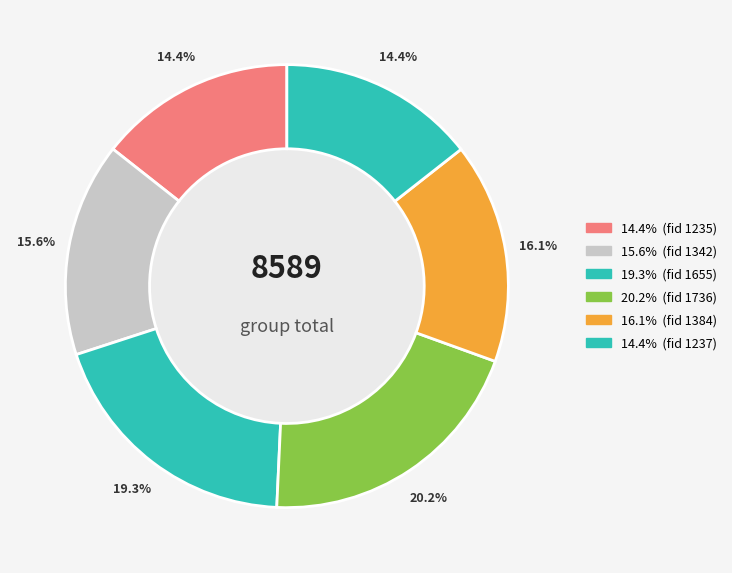

Count the number of slices in the pie.

6